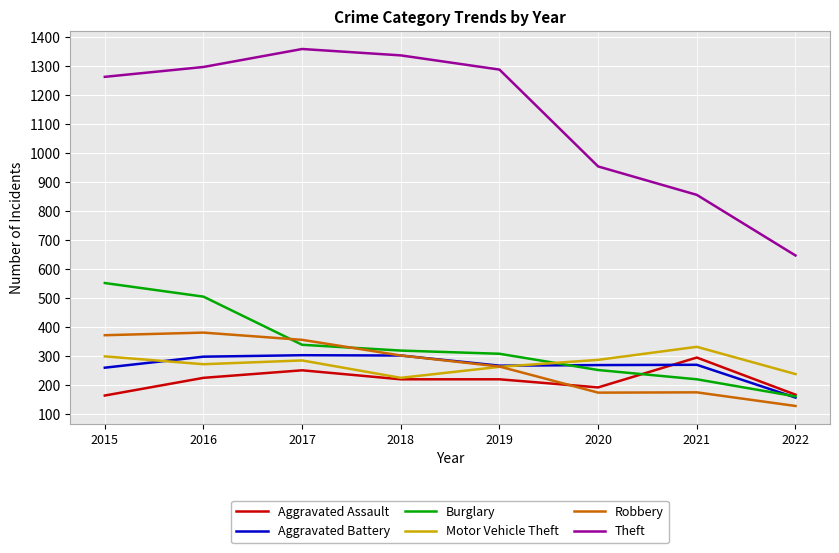

At how many categories does at least one series exceed 1202?

5